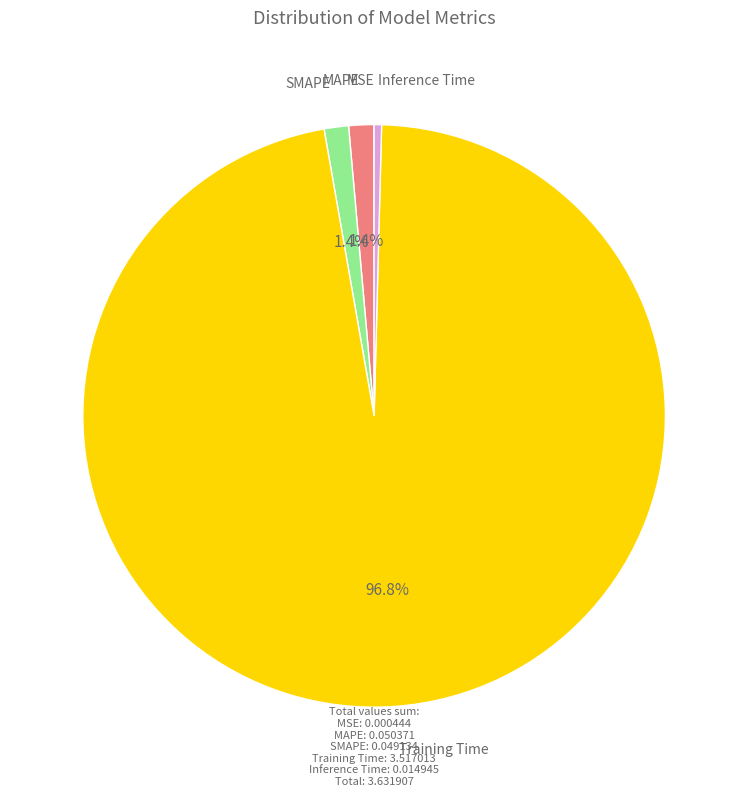

Does any single category account for the majority?

Yes